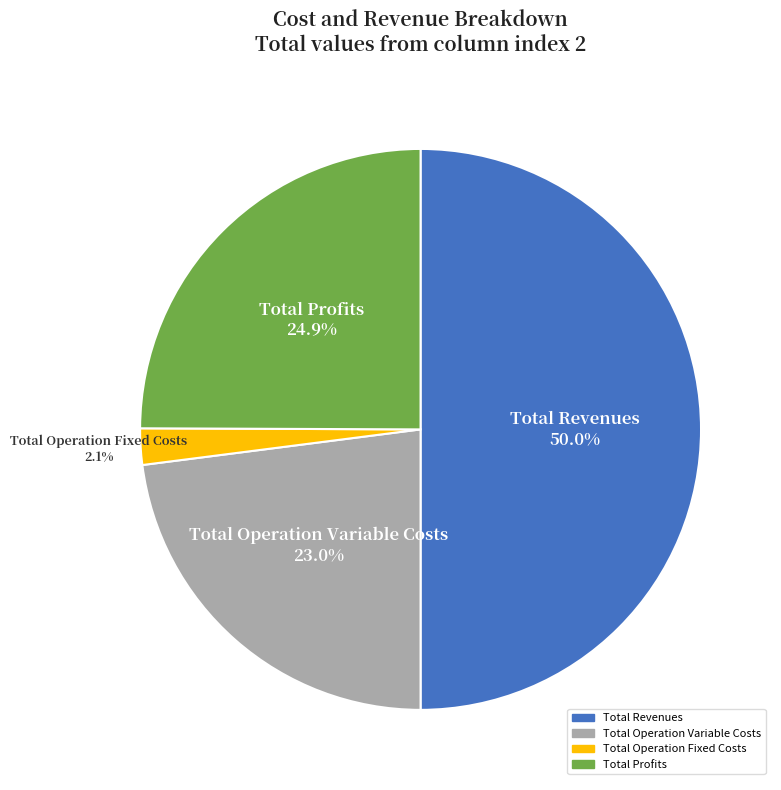

What percentage do Total Operation Fixed Costs and Total Operation Variable Costs together represent?

25.1%